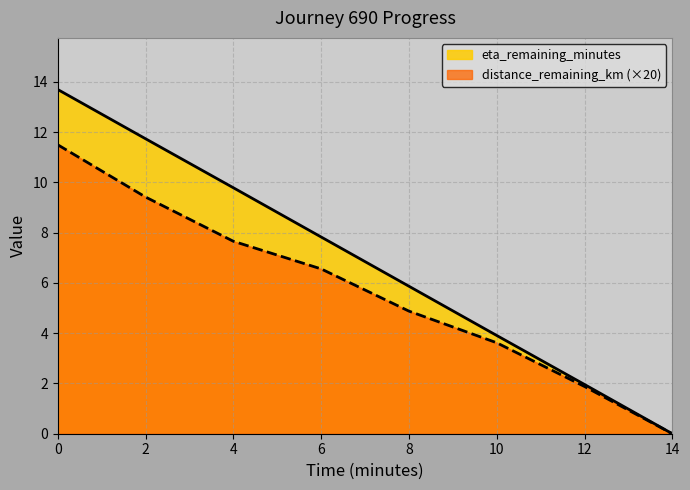

What is the maximum value shown in the chart?

13.7